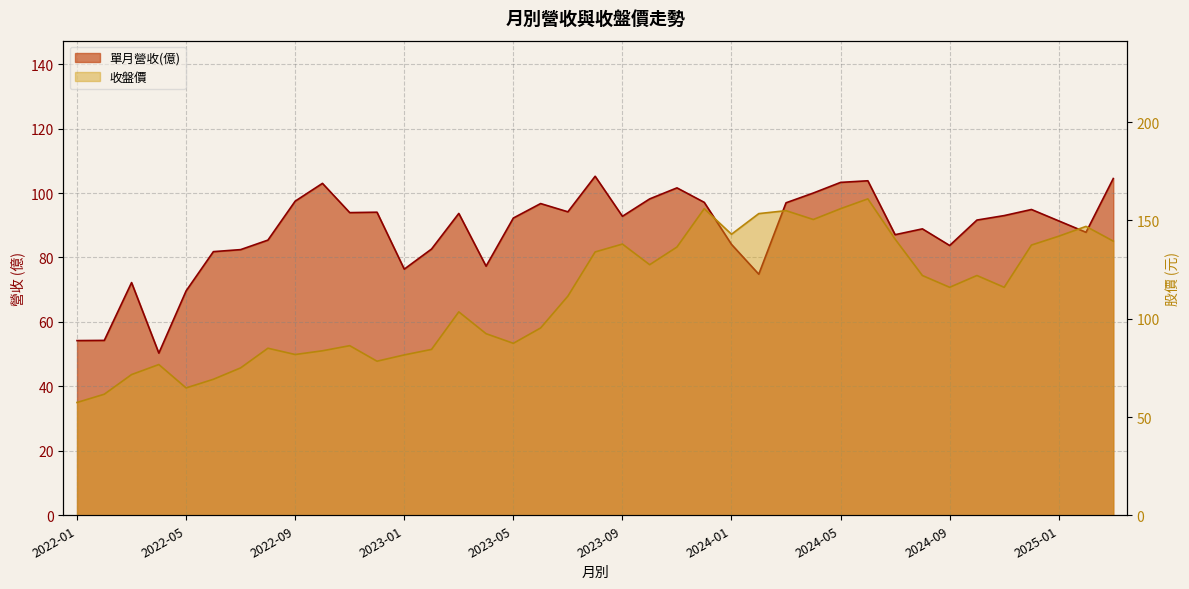

Rank the series by their average value, from highest to lowest.

收盤價, 單月營收(億)